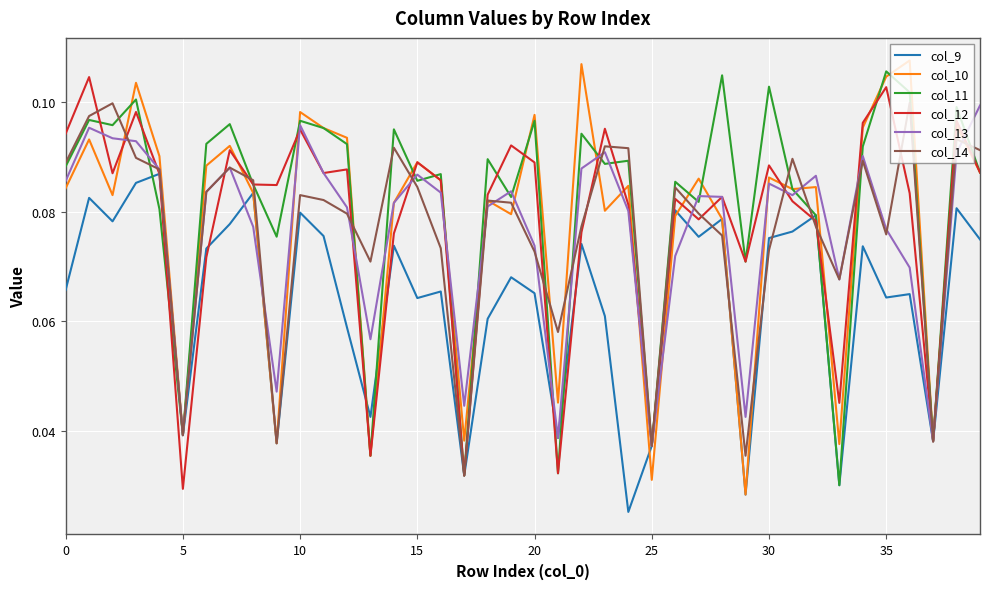

How many lines are shown in the chart?

6